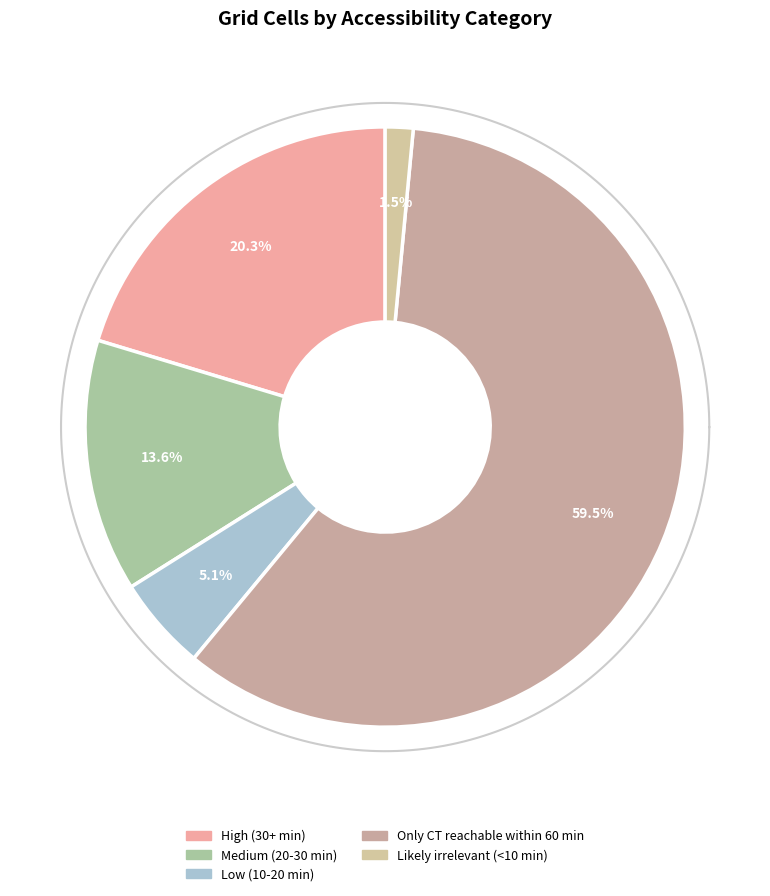

Rank the categories by value from lowest to highest.

Likely irrelevant (<10 min), Low (10-20 min), Medium (20-30 min), High (30+ min), Only CT reachable within 60 min